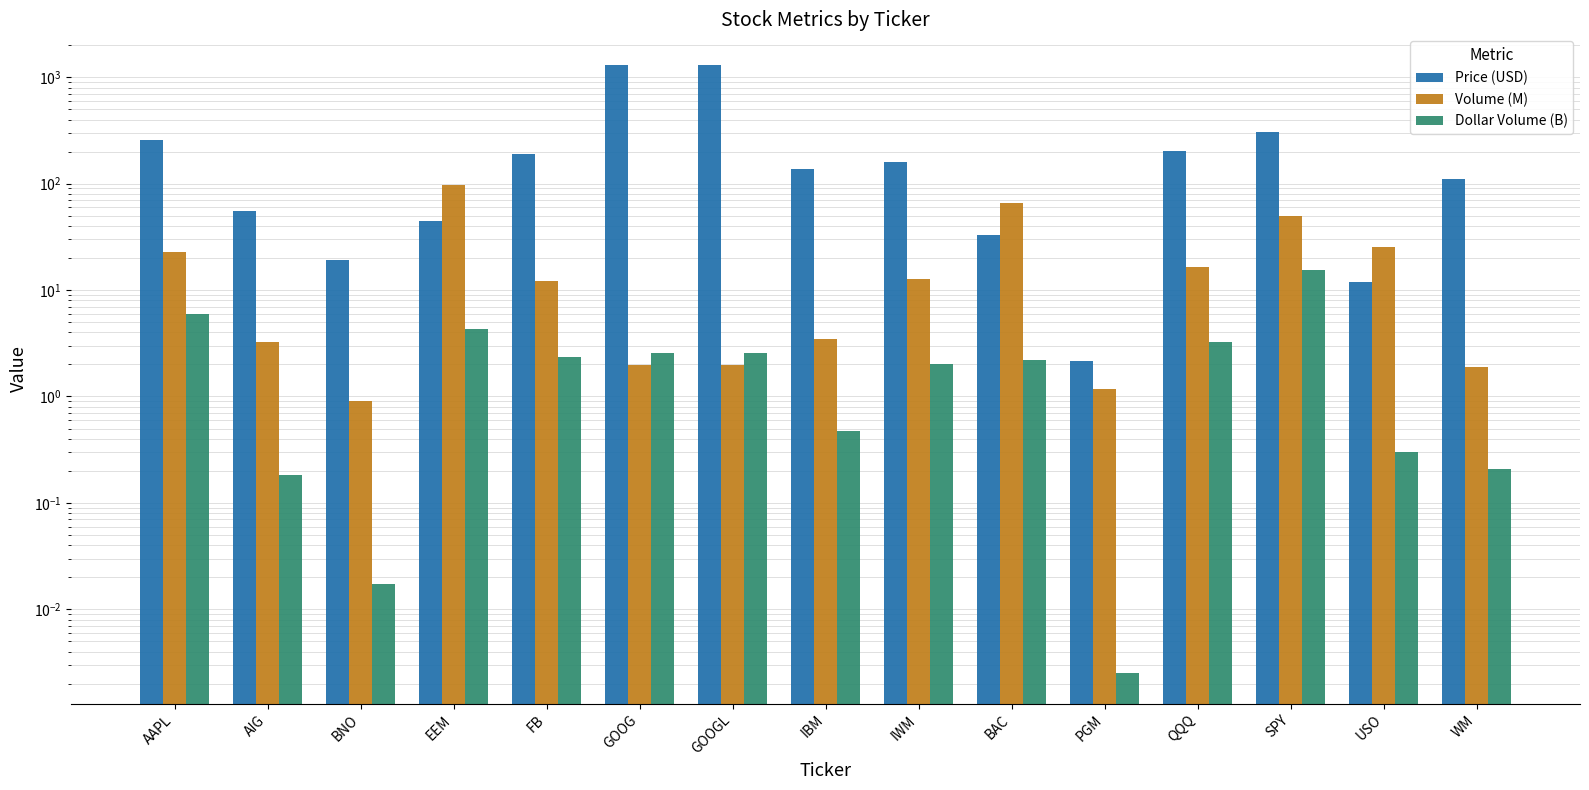

How many groups of bars are there?

15